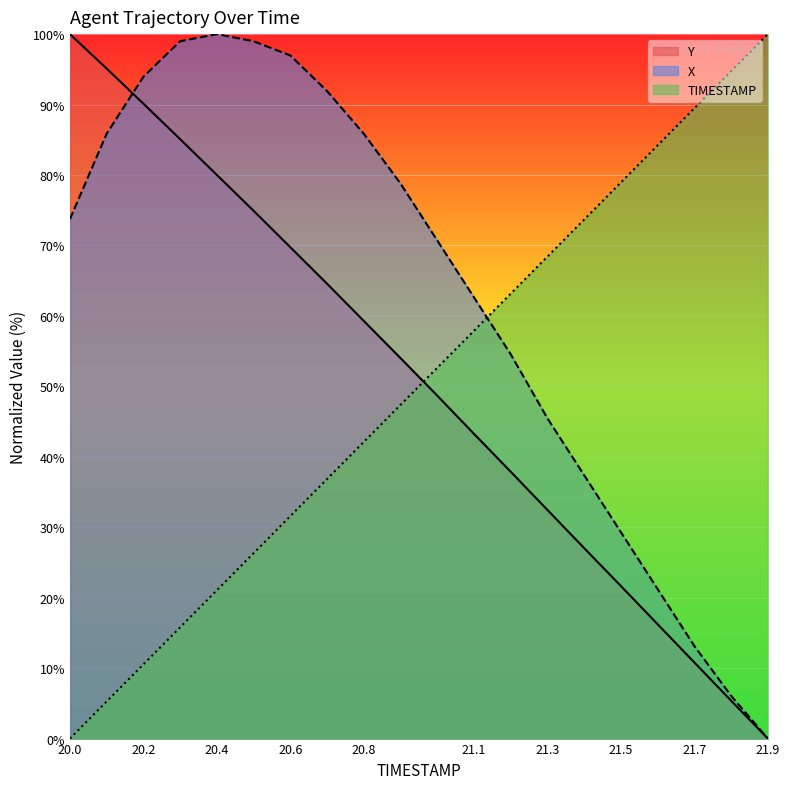

Is it true that X equals 73.7 at 20.0?

True